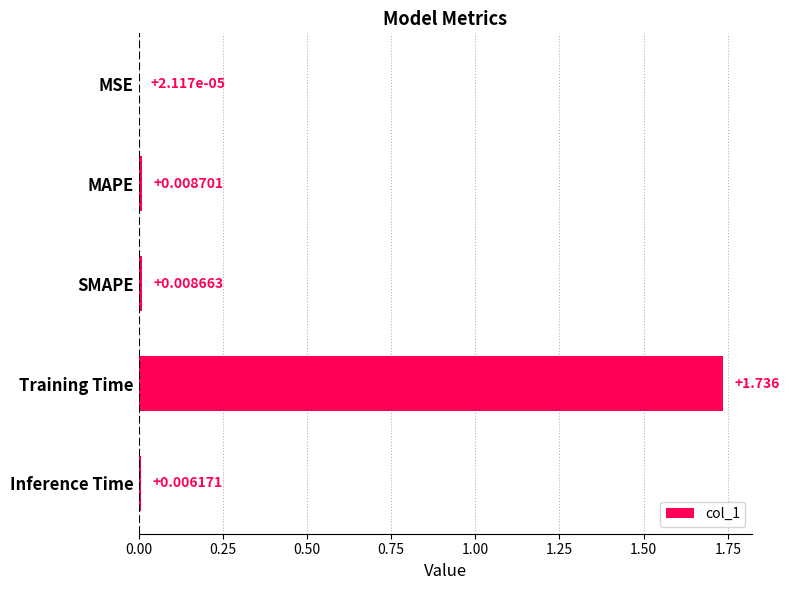

Between Inference Time and Training Time, which is larger?

Training Time